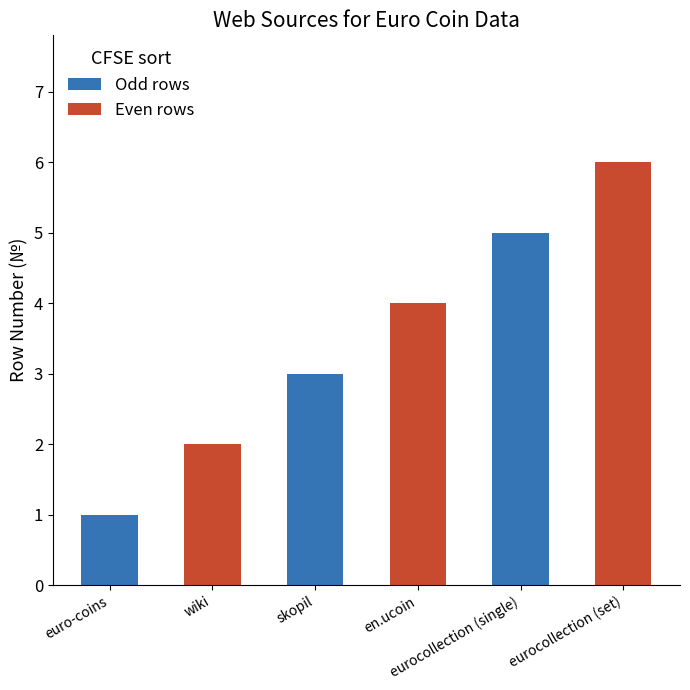

What is the smallest value displayed?

1